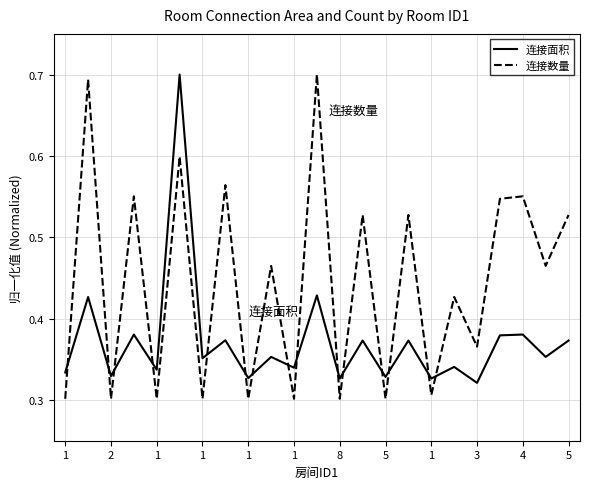

List the series in order of their overall mean, lowest first.

连接面积, 连接数量